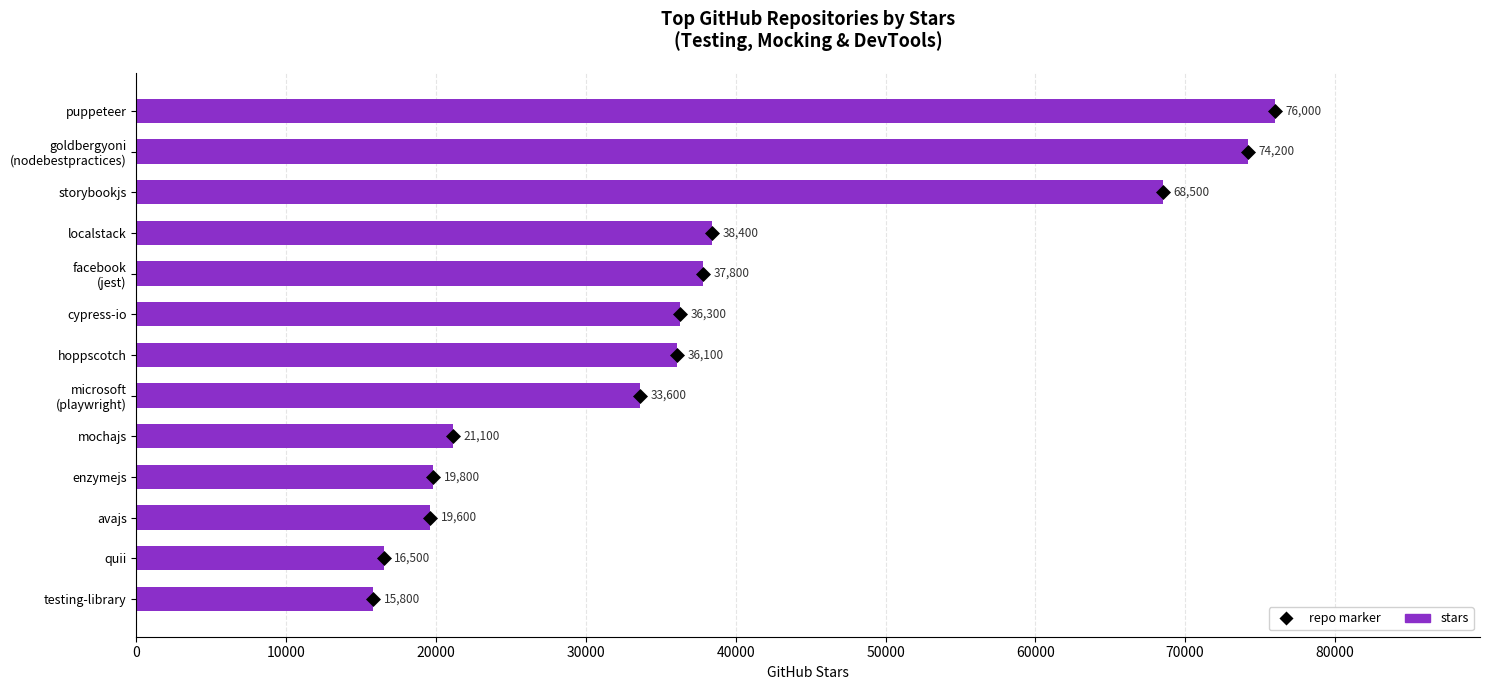

Is it true that the value at puppeteer is 76000?

True